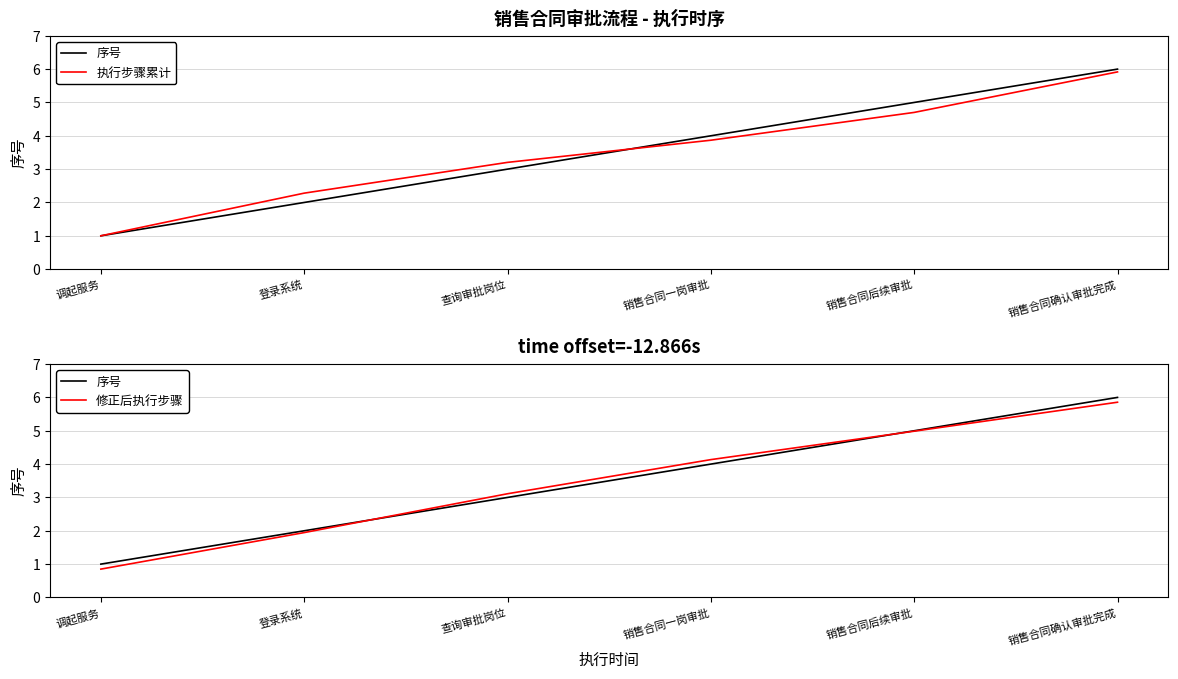

What is the difference between the maximum and minimum values in the 修正后执行步骤 series?

5.0